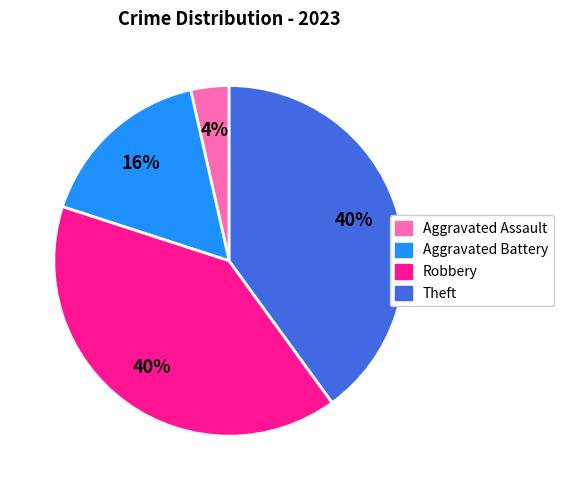

To the nearest percent, what is the difference between the largest and smallest slice percentages?

36%